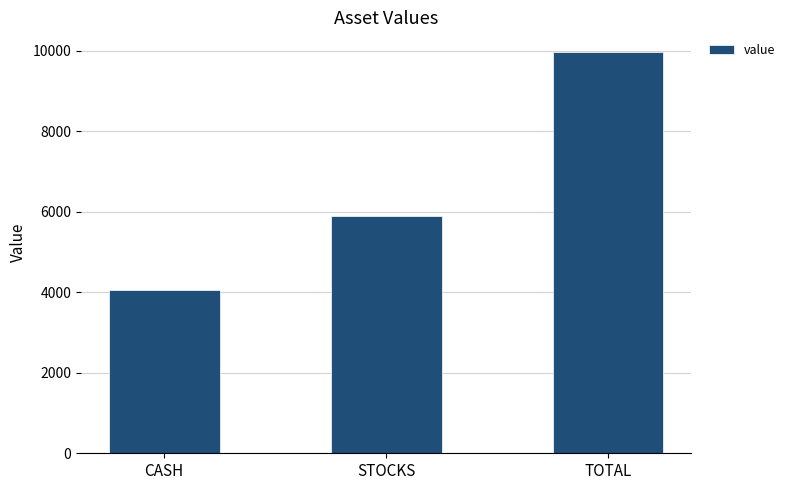

Reading left to right, what are all the values shown in this chart?

CASH=4065.1	STOCKS=5895.8	TOTAL=9961.0